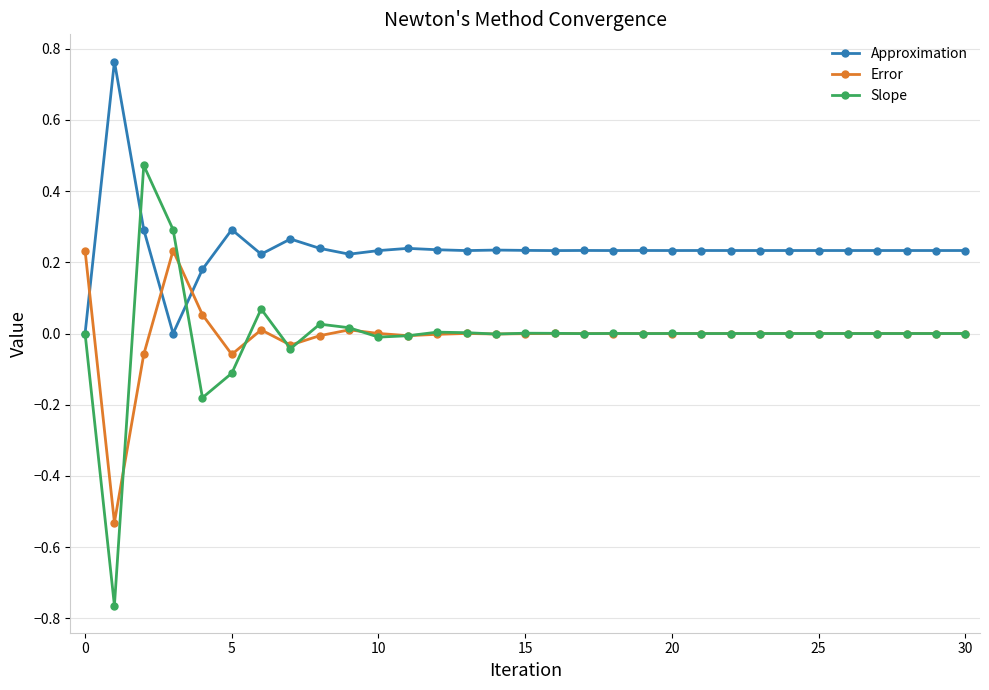

Which series has the largest range (max minus min)?

Slope